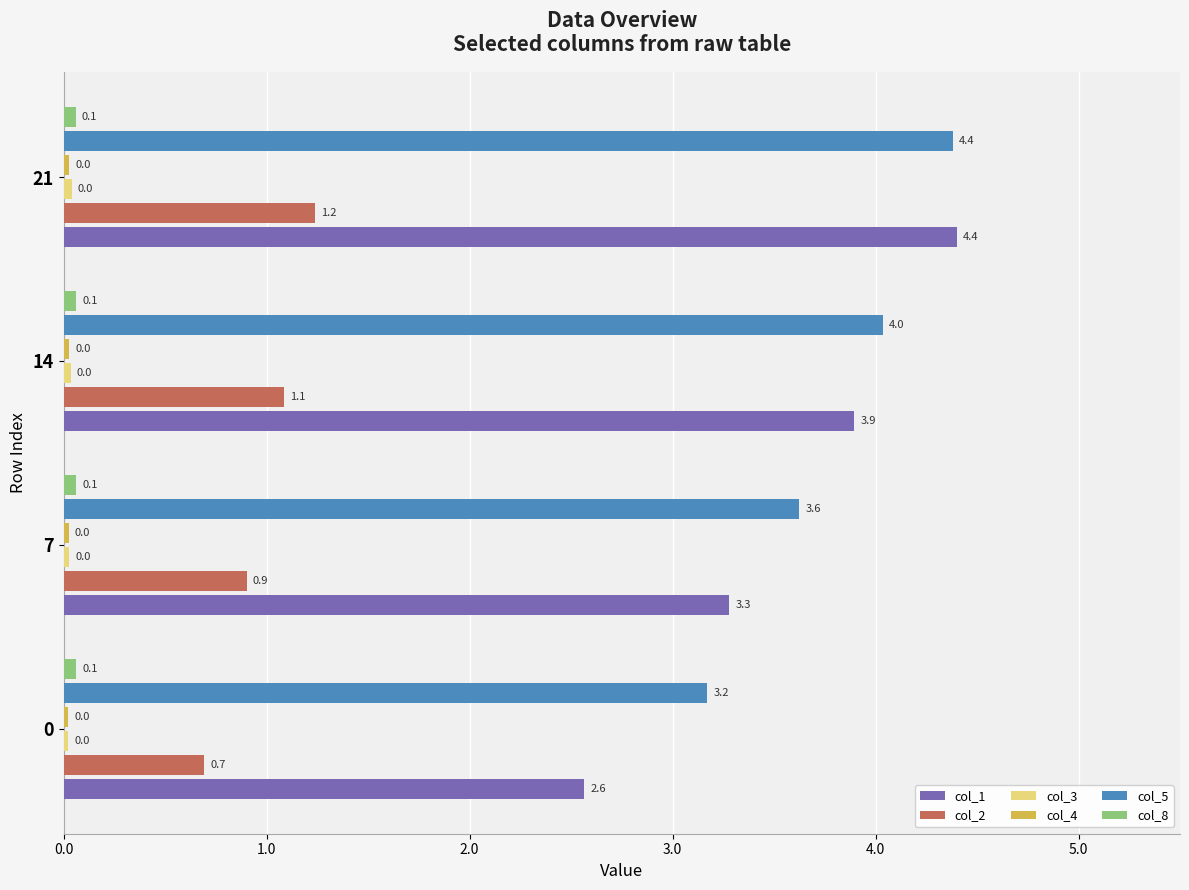

At how many categories does at least one series exceed 4?

2